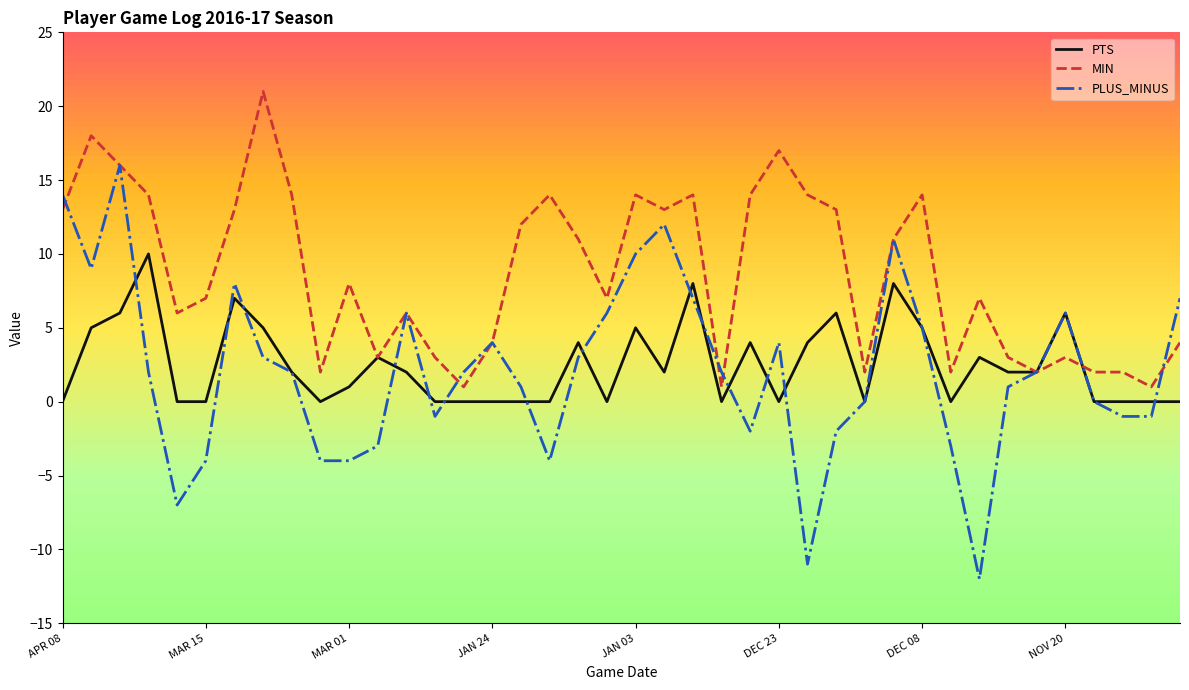

List the series in order of their peak value, highest first.

MIN, PLUS_MINUS, PTS